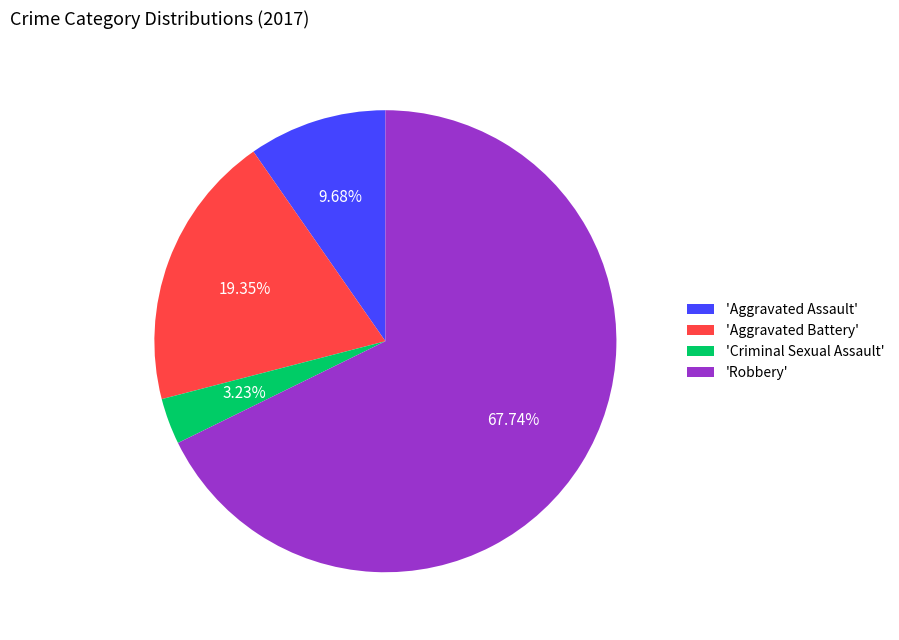

Count the number of slices in the pie.

4